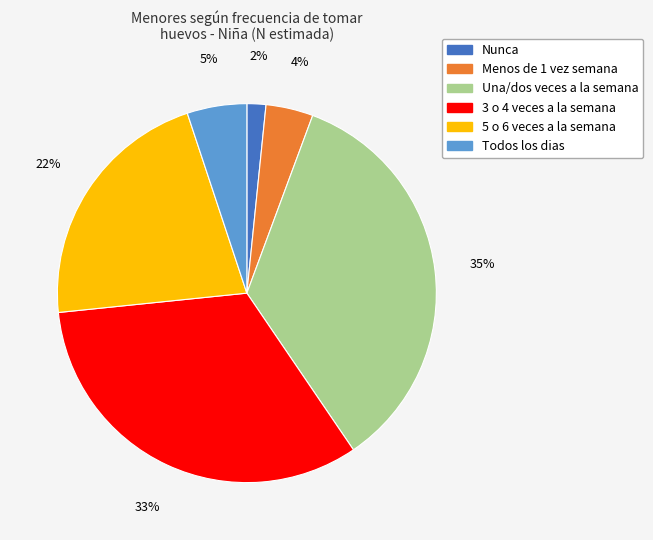

Does Nunca account for over 50% of the chart?

No